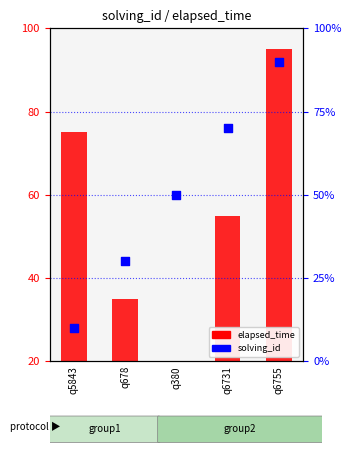

At how many categories does at least one series exceed 59?

3